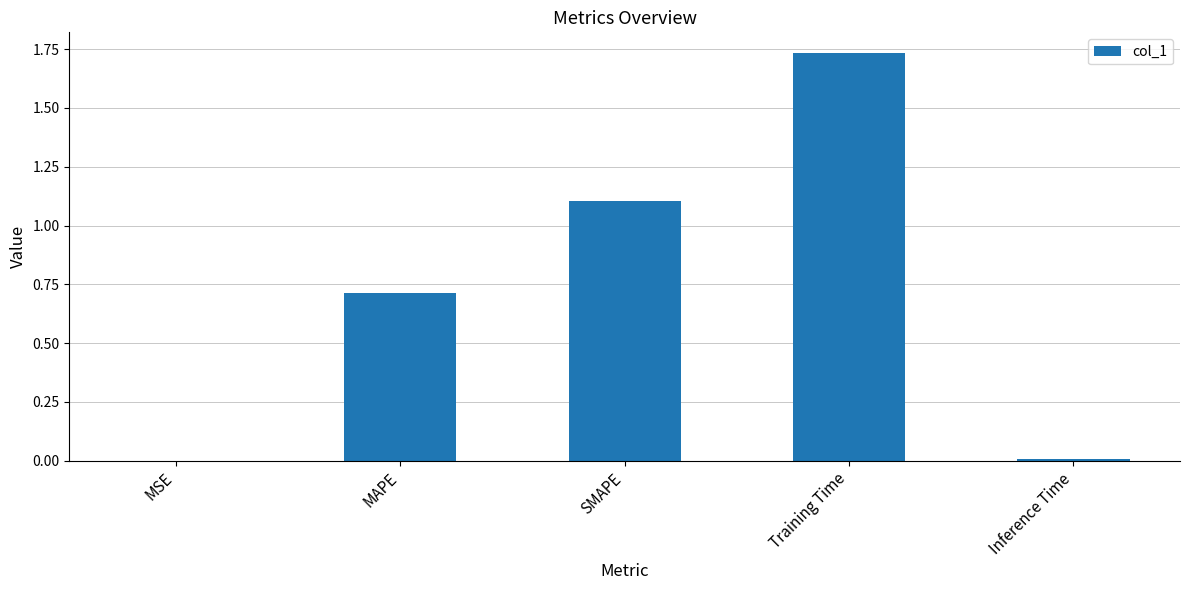

Between Inference Time and SMAPE, which is larger?

SMAPE